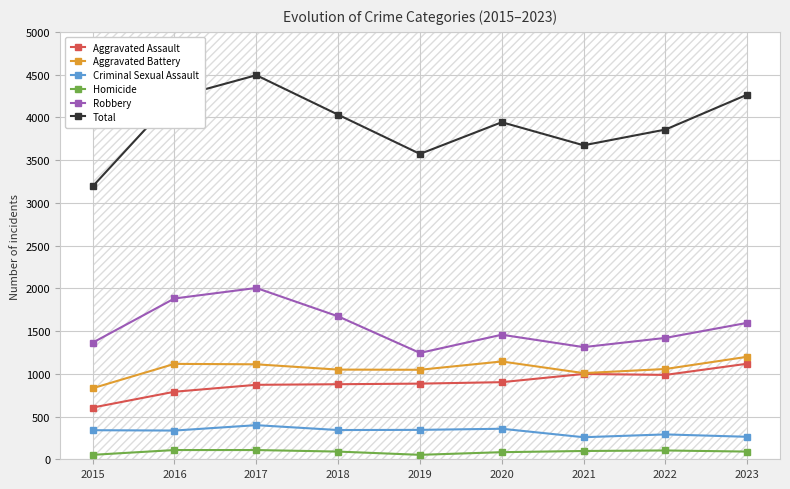

What is the approximate value of Aggravated Battery at 2019, to the nearest 50?

1050